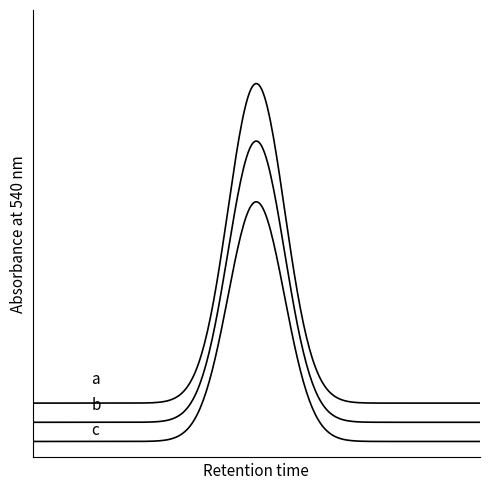

Does the chart have visible grid lines?

No